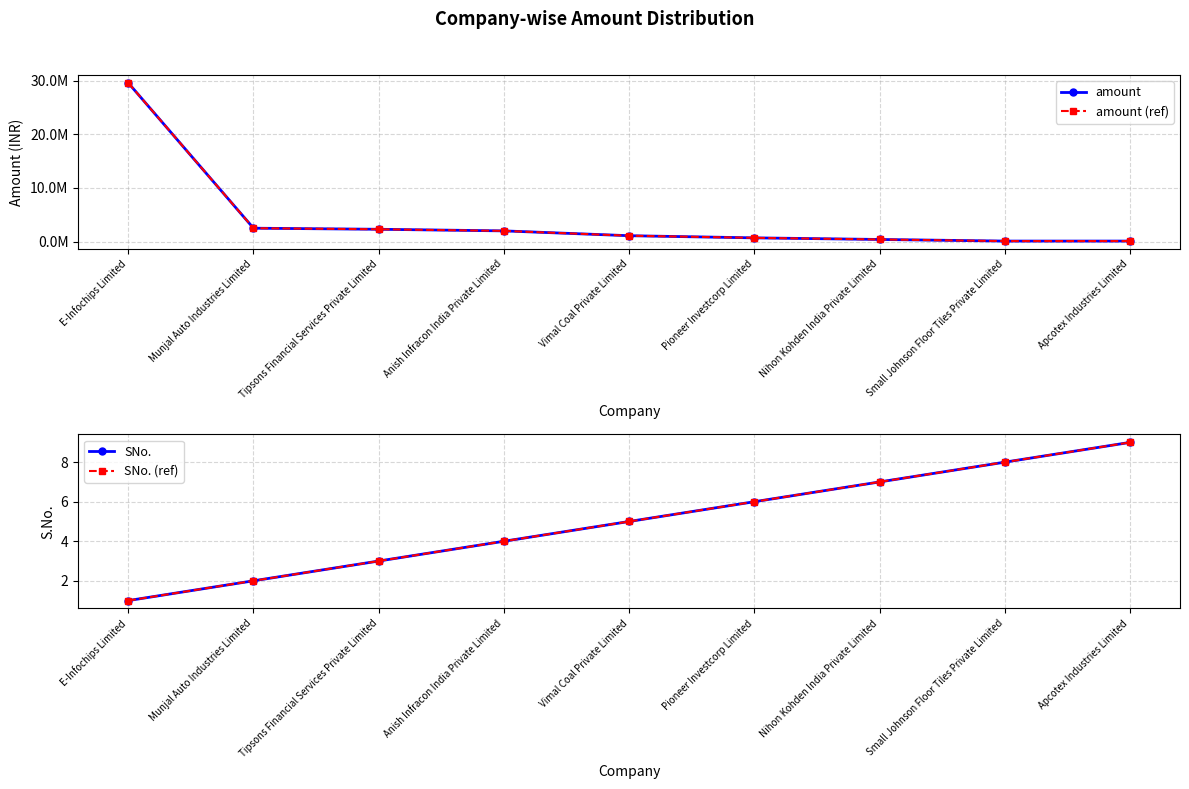

What is the sum of all amount (ref) values?

38800000